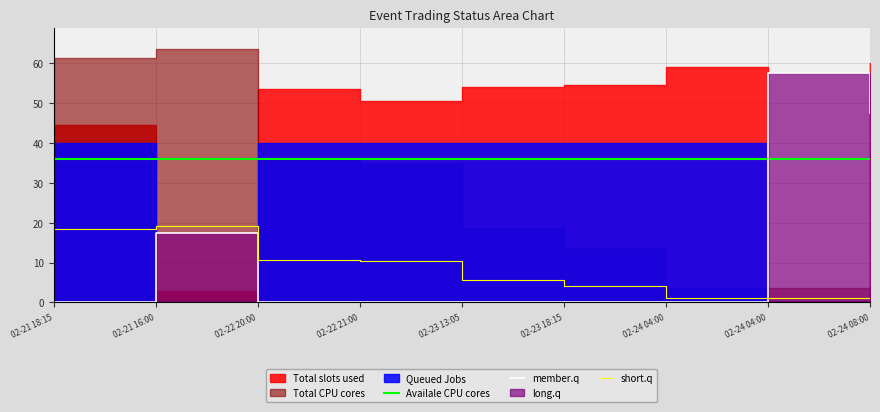

True or false: short.q and Availale CPU cores intersect in this chart.

False